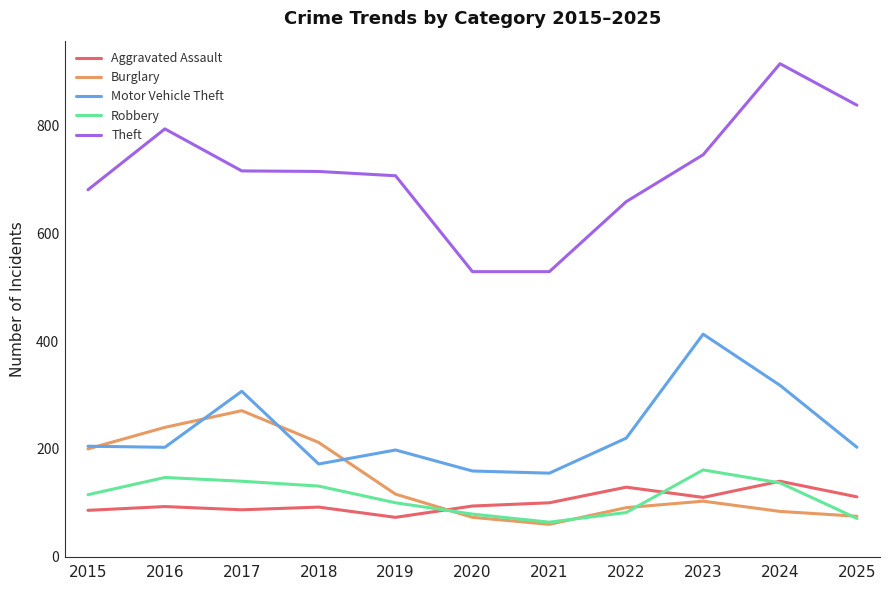

Which label corresponds to the largest value in the chart?

2024